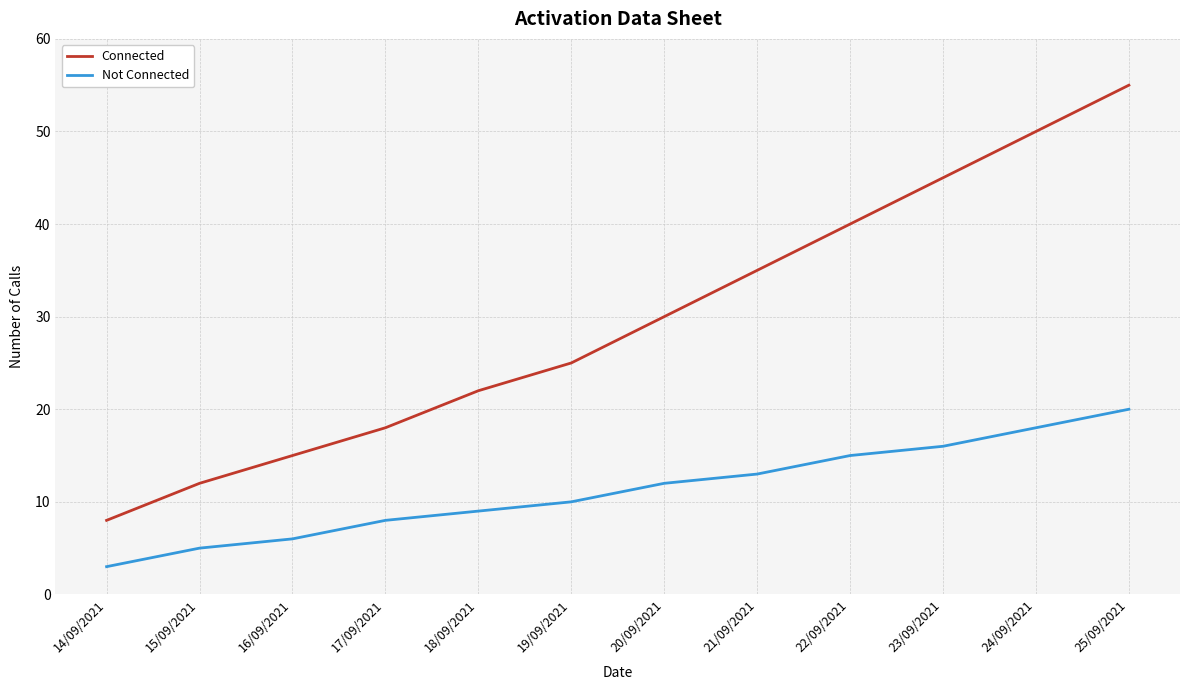

What value does the Connected series have at 17/09/2021, to the nearest 10?

20